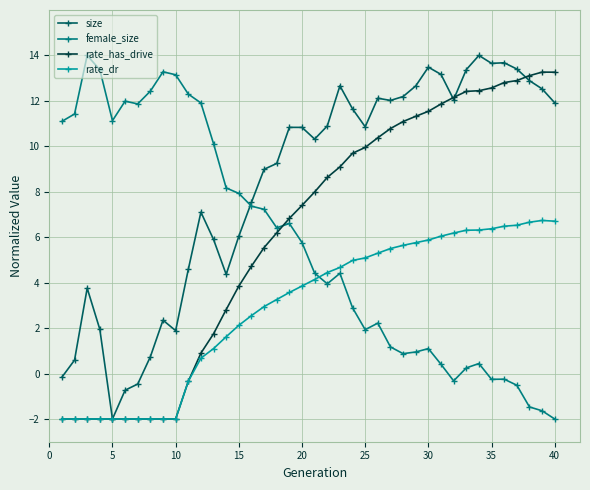

How many values in rate_dr are below zero?

11